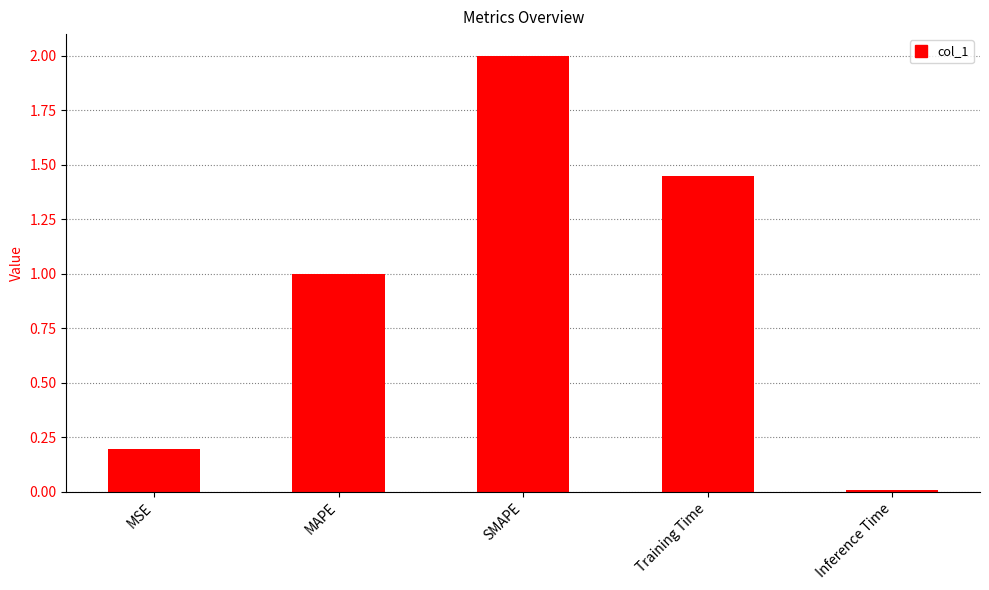

Count the number of data series in this chart.

1